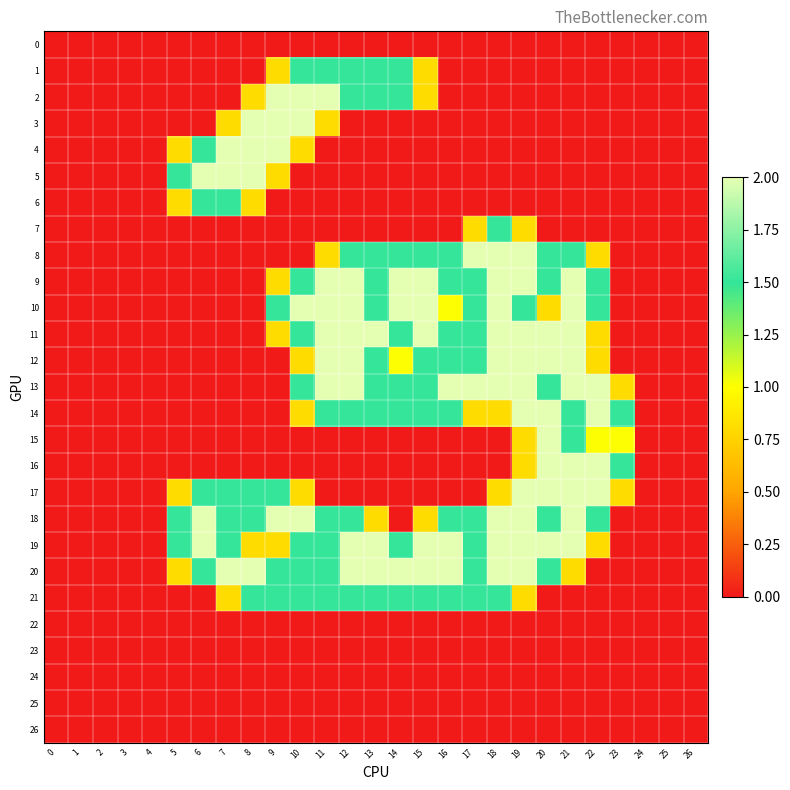

What is the spread (max minus min) of values at 23?

1.5